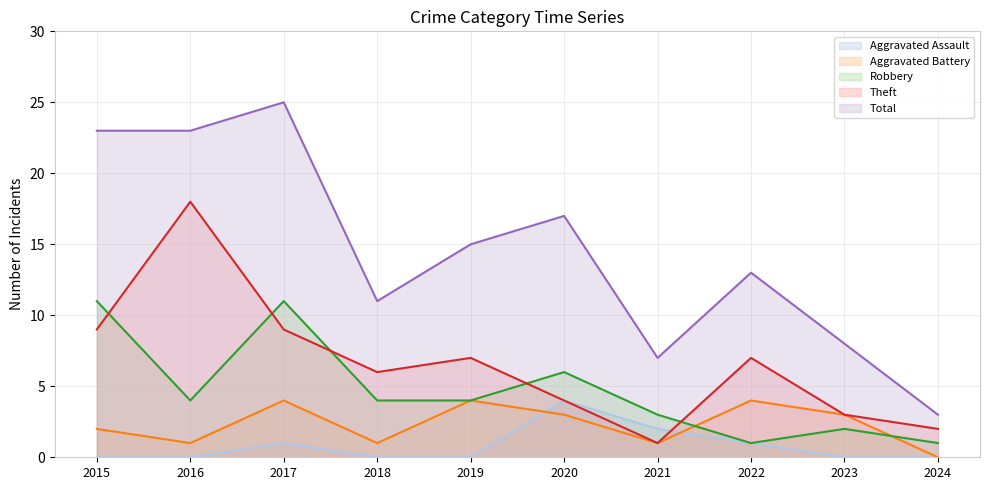

How many lines are shown in the chart?

5